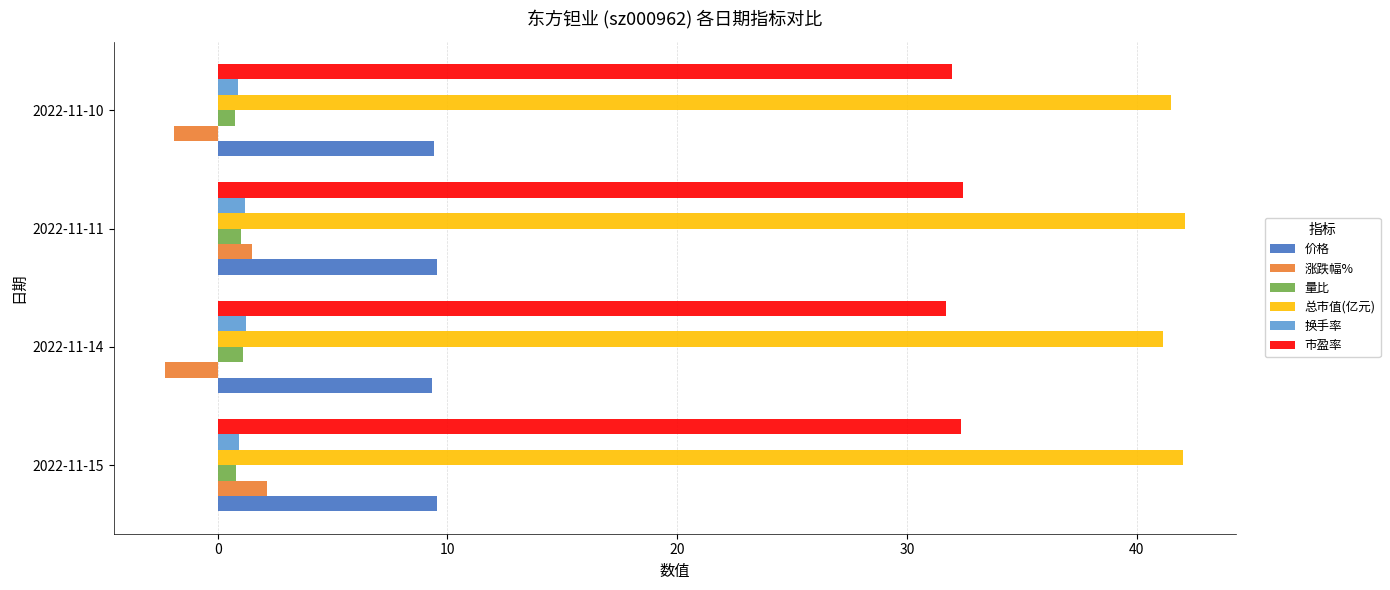

What is the average value of the 量比 series?

0.9